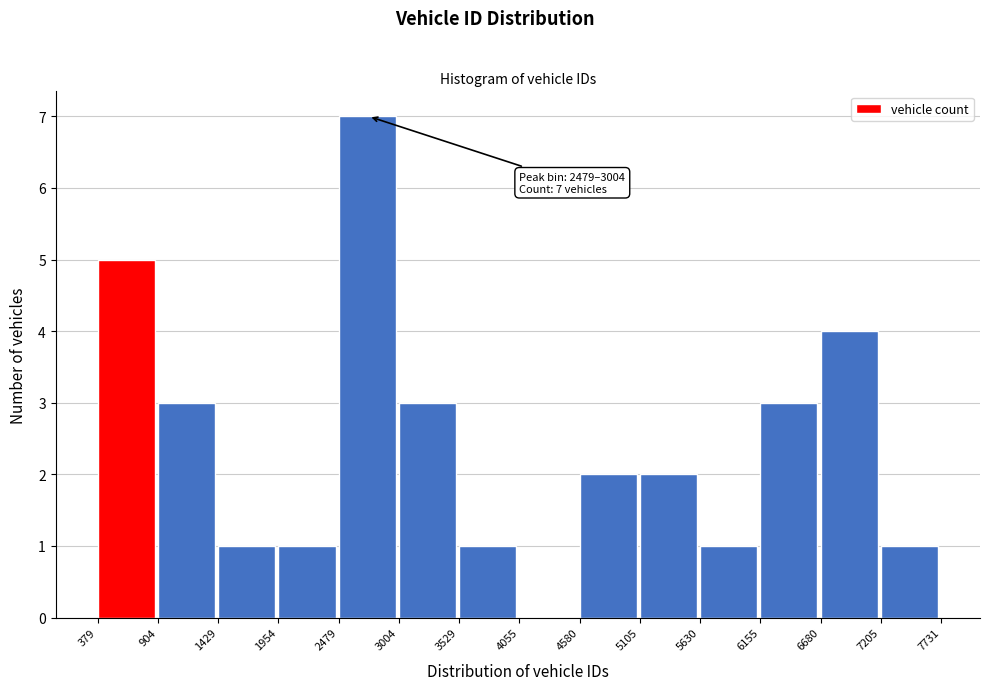

Over which range of the x-axis is the bar tallest?

2479 to 3004